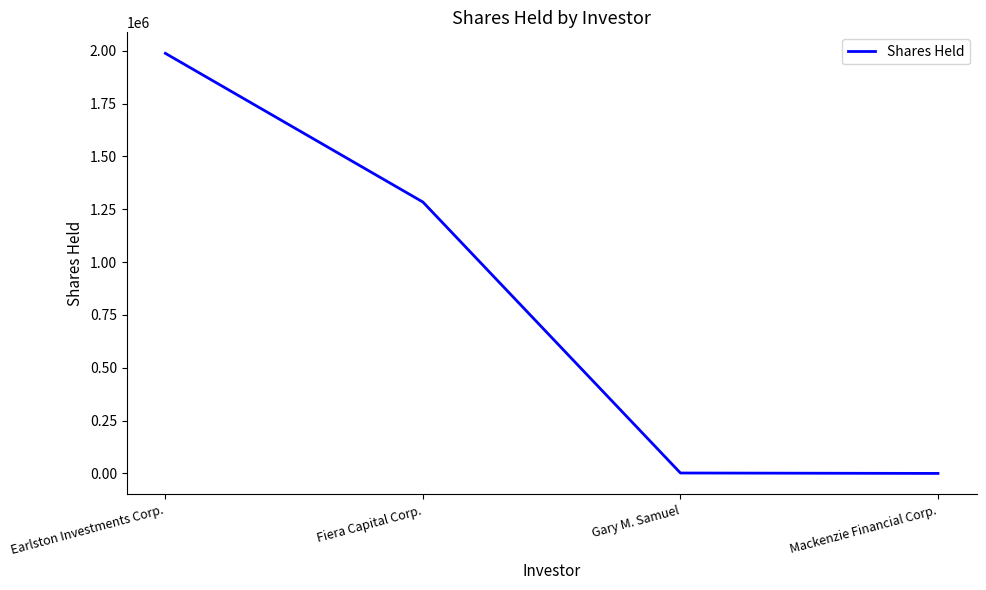

True or false: there are more than 2 points higher than both neighbors.

False